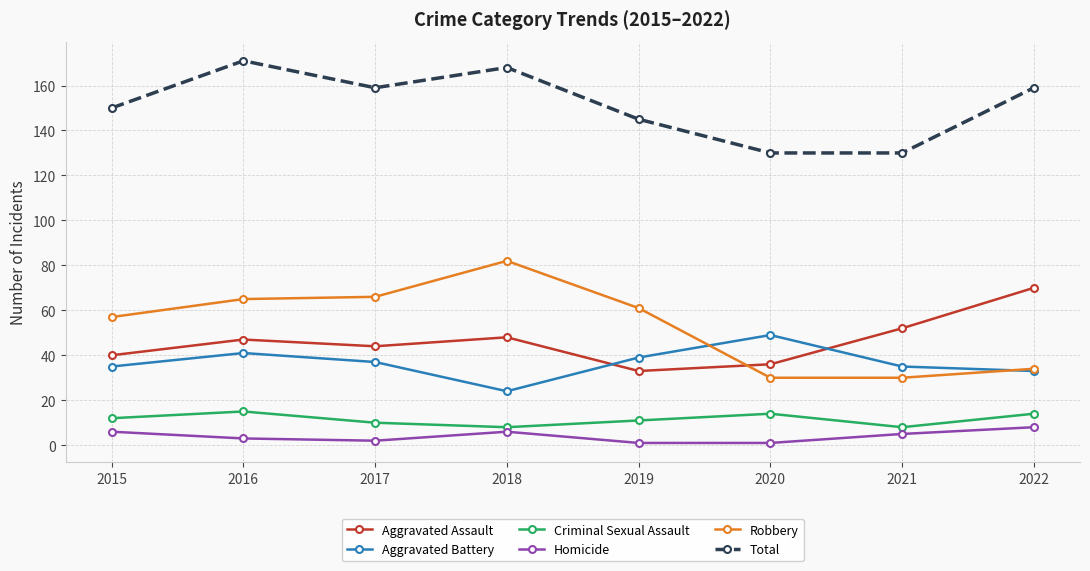

True or false: Criminal Sexual Assault and Aggravated Assault intersect in this chart.

False